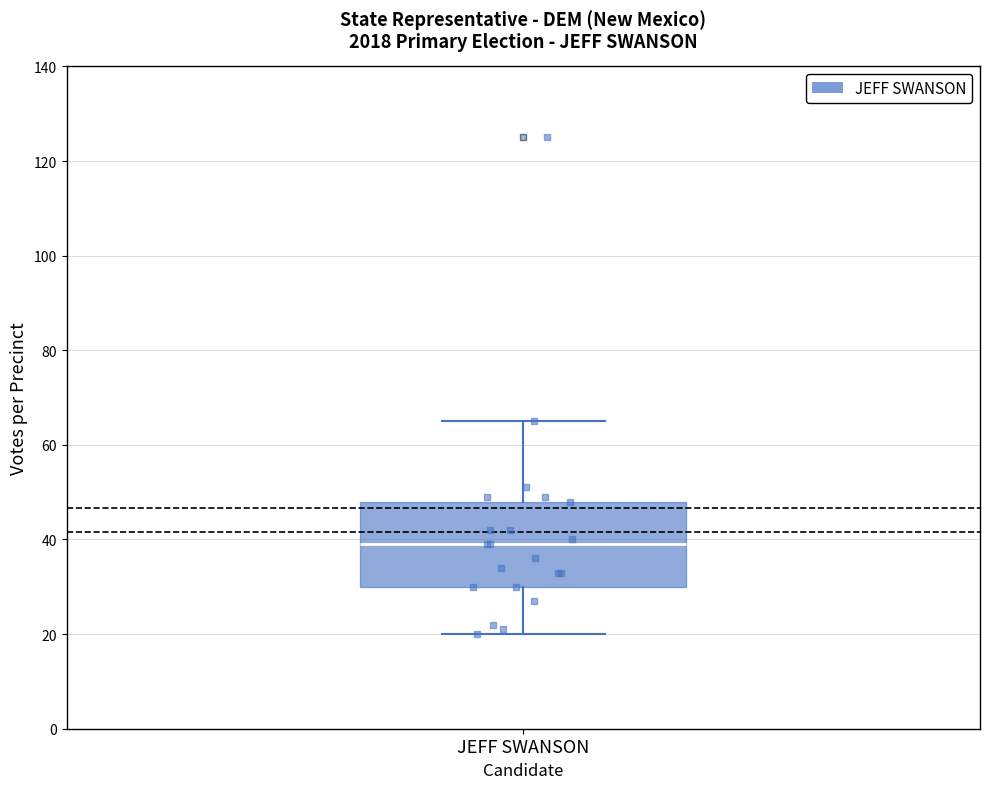

Read this box plot against the y-axis: the position of the median line, the range covered by the box, and the ends of both whiskers. The values are not printed on the chart, so give them approximately, as read against the axis.

median 40, box 30 to 48, whiskers 20 to 66